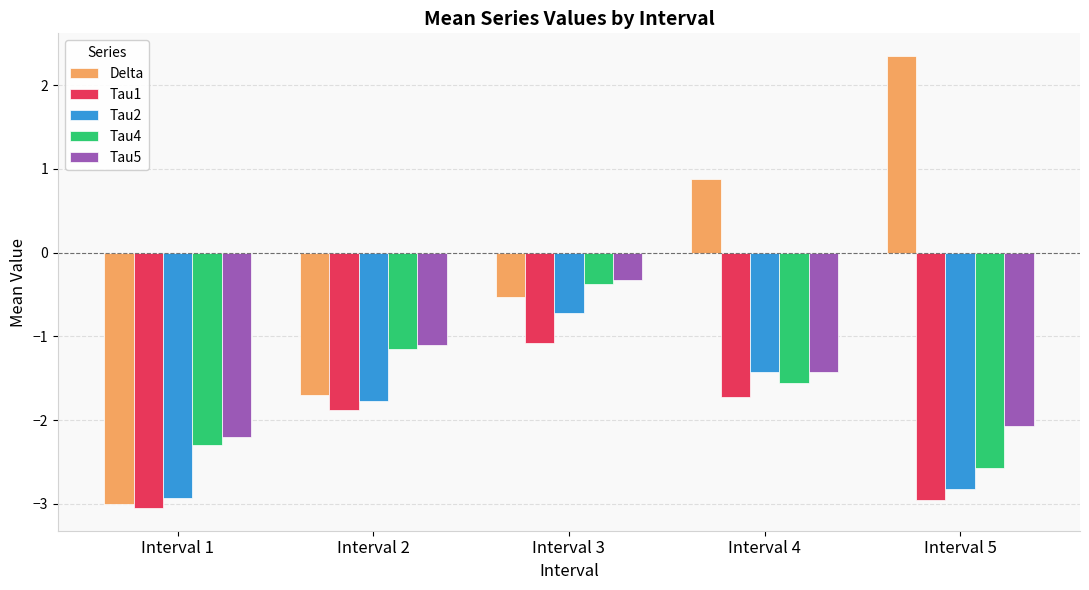

How many data points in Tau5 are above -1?

1